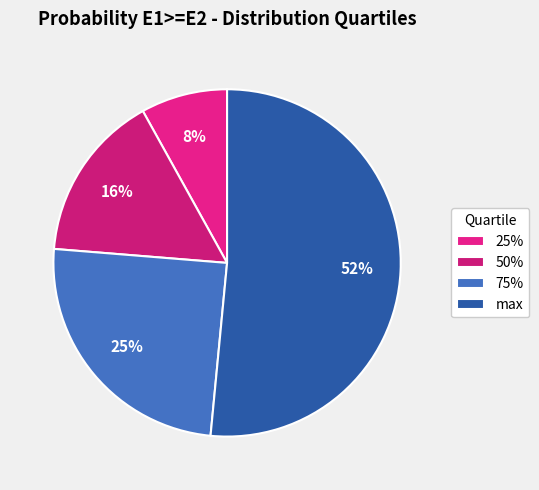

Does 50% represent more than half of the total?

No